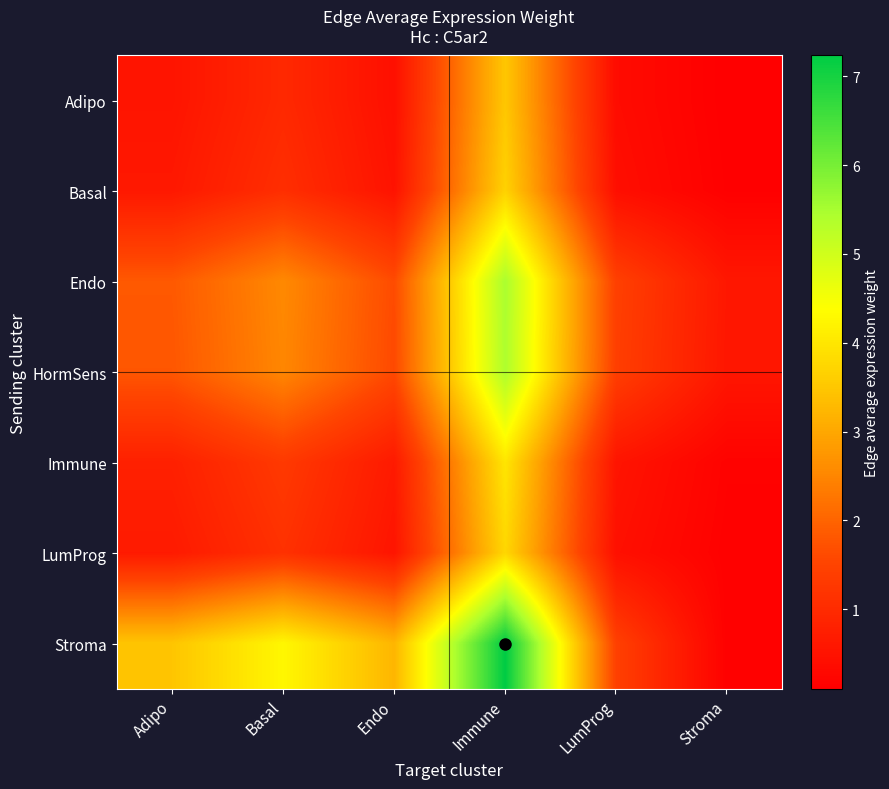

Reading left to right, what are all the values shown in this chart?

Adipo: Adipo=0.5	Basal=1.0	Endo=0.4	Immune=3.5	LumProg=0.4	Stroma=0.1
Basal: Adipo=0.6	Basal=1.1	Endo=0.5	Immune=3.7	LumProg=0.4	Stroma=0.1
Endo: Adipo=1.8	Basal=2.6	Endo=1.6	Immune=5.5	LumProg=1.4	Stroma=0.6
HormSens: Adipo=1.8	Basal=2.5	Endo=1.6	Immune=5.4	LumProg=1.4	Stroma=0.6
Immune: Adipo=0.8	Basal=1.3	Endo=0.7	Immune=4.0	LumProg=0.5	Stroma=0.2
LumProg: Adipo=0.7	Basal=1.1	Endo=0.5	Immune=3.7	LumProg=0.5	Stroma=0.1
Stroma: Adipo=3.5	Basal=4.3	Endo=3.2	Immune=7.2	LumProg=1.4	Stroma=0.1